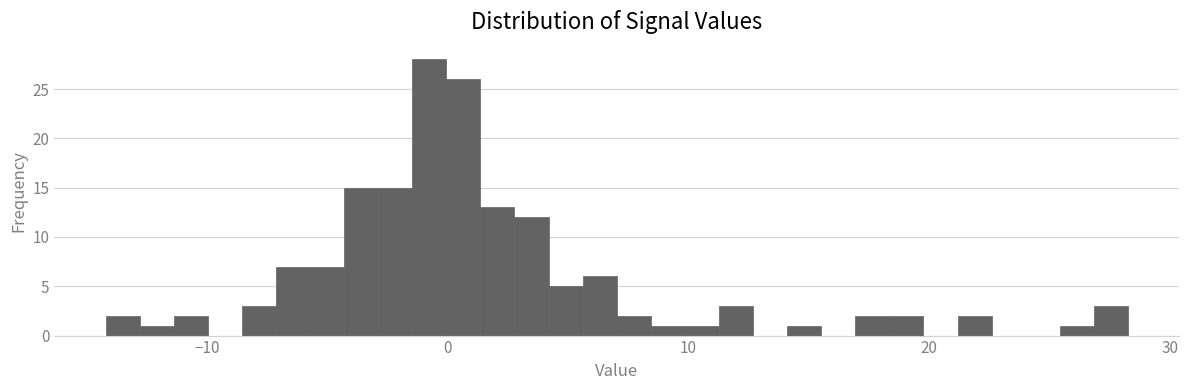

Read against the x-axis, roughly where is the centre of the tallest bar?

-1